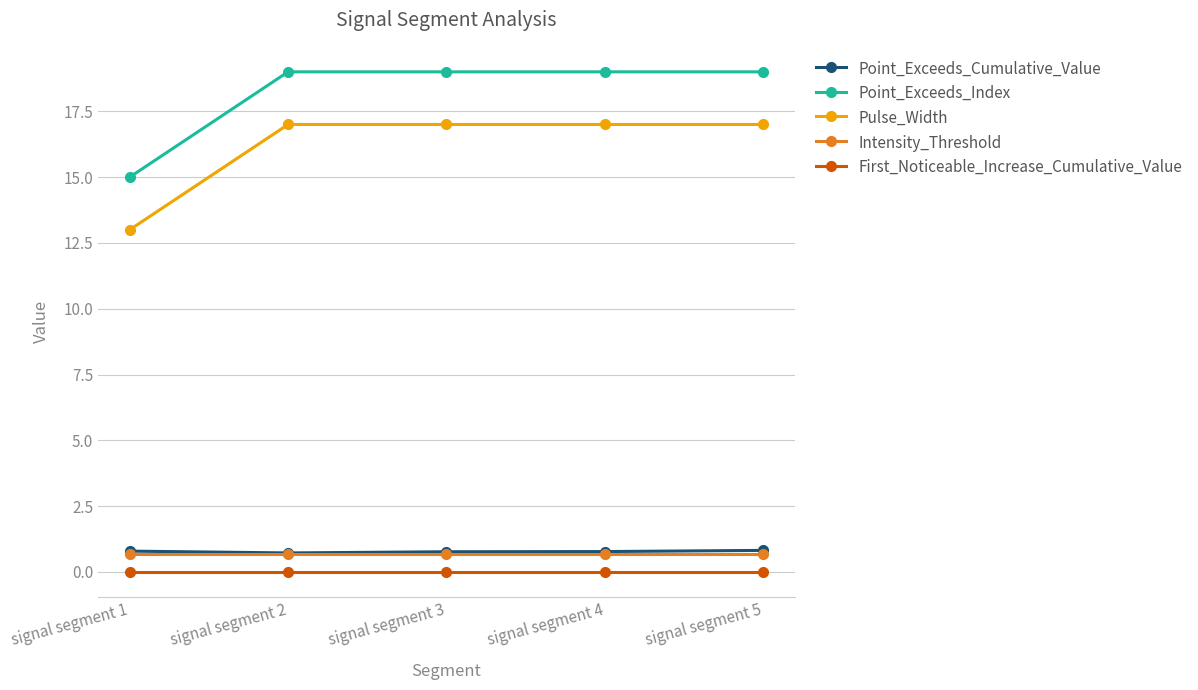

What is the spread (max minus min) of values at signal segment 3?

19.0